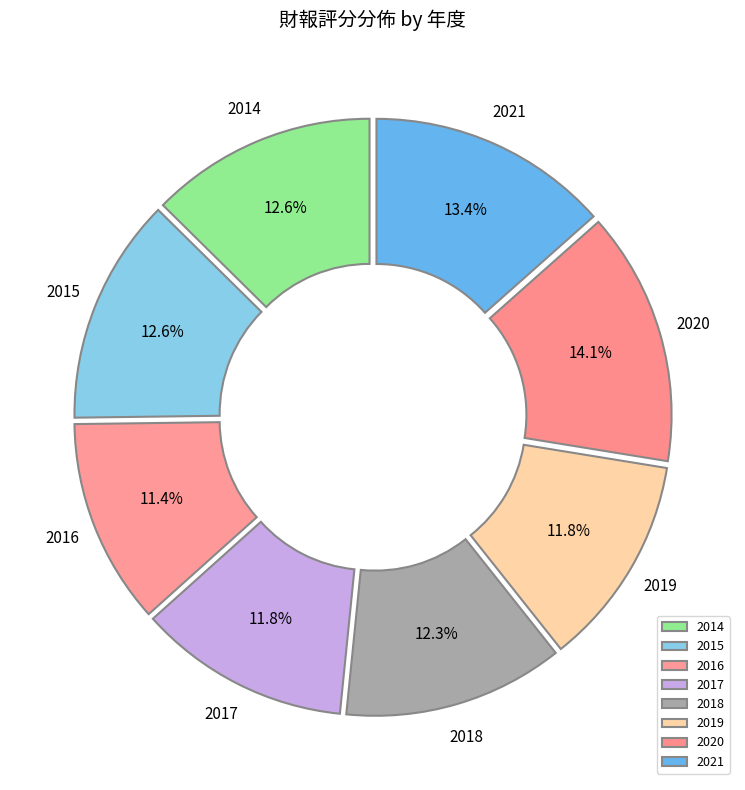

Is it true that 2018 is 12% of the pie?

True